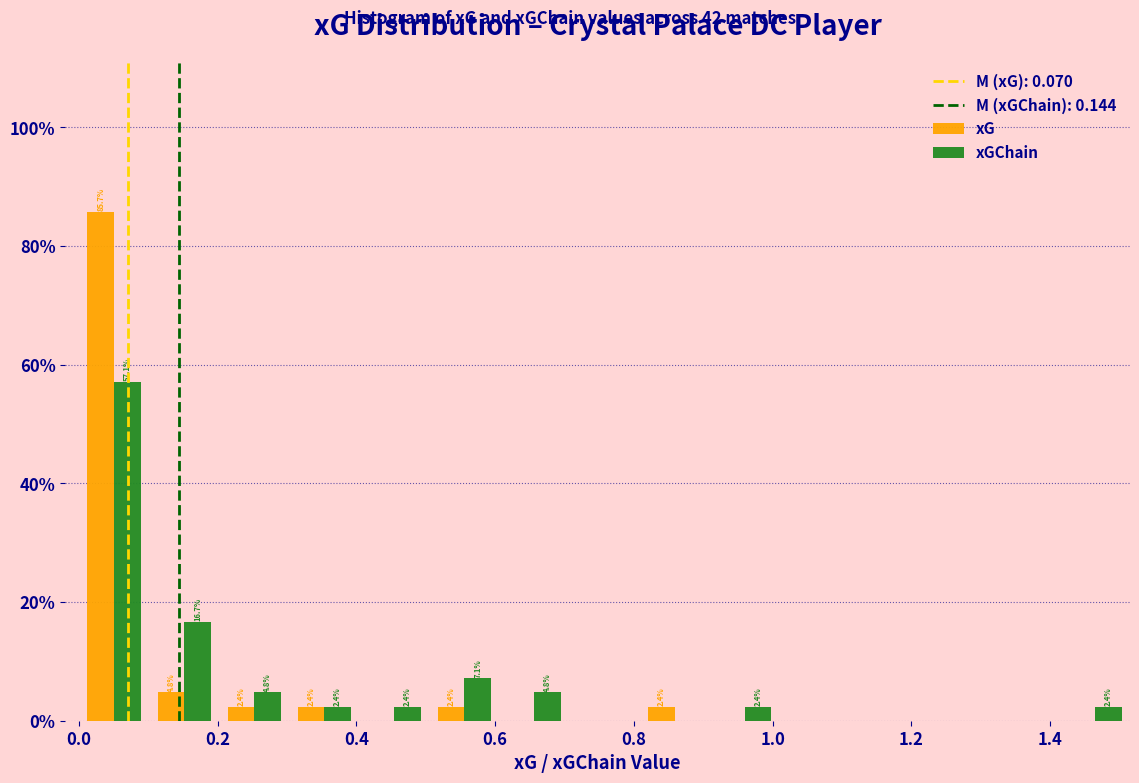

In the xGChain series, which range on the x-axis has the tallest bar?

0.00 to 0.10